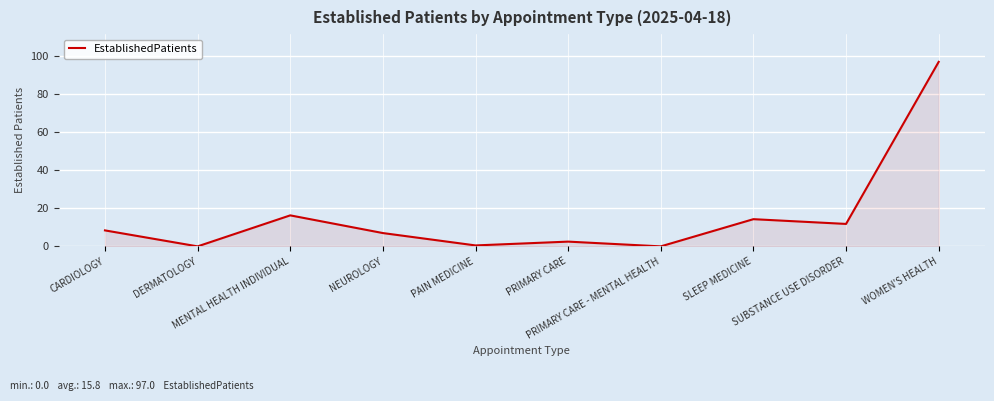

Does the chart display data point markers on the line(s)?

No